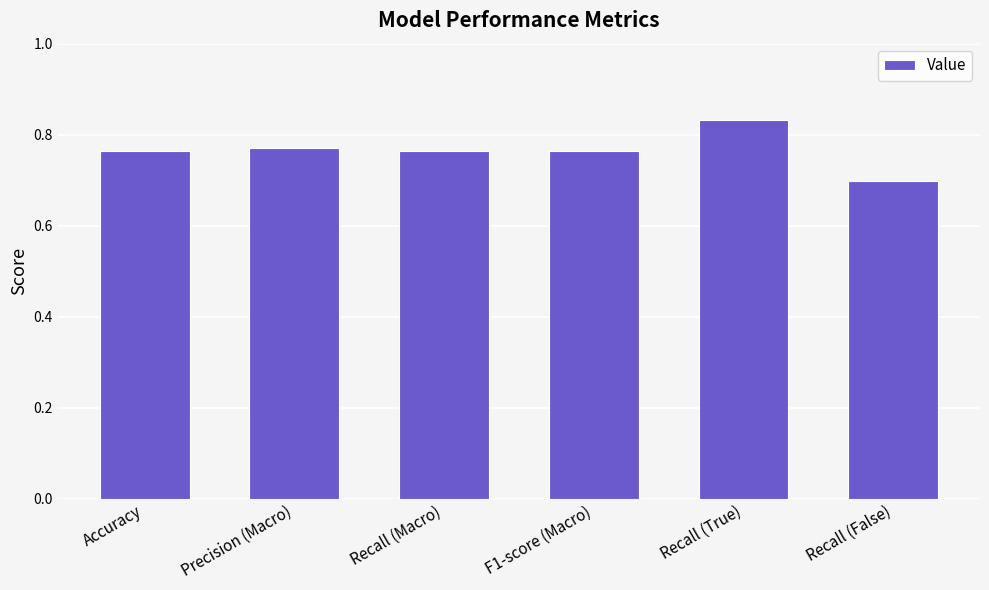

What is the smallest value displayed?

0.7